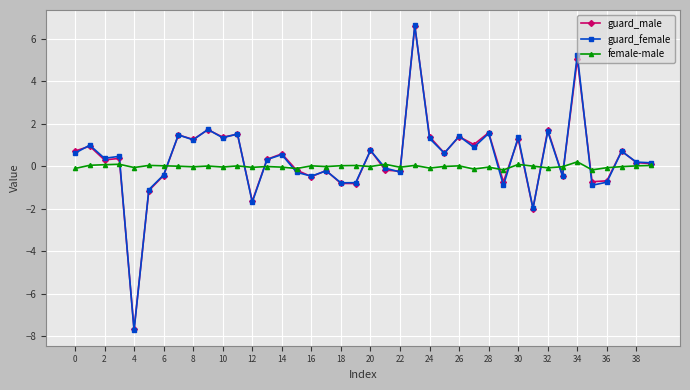

In guard_female, how many points are higher than both neighbors (excluding endpoints)?

15